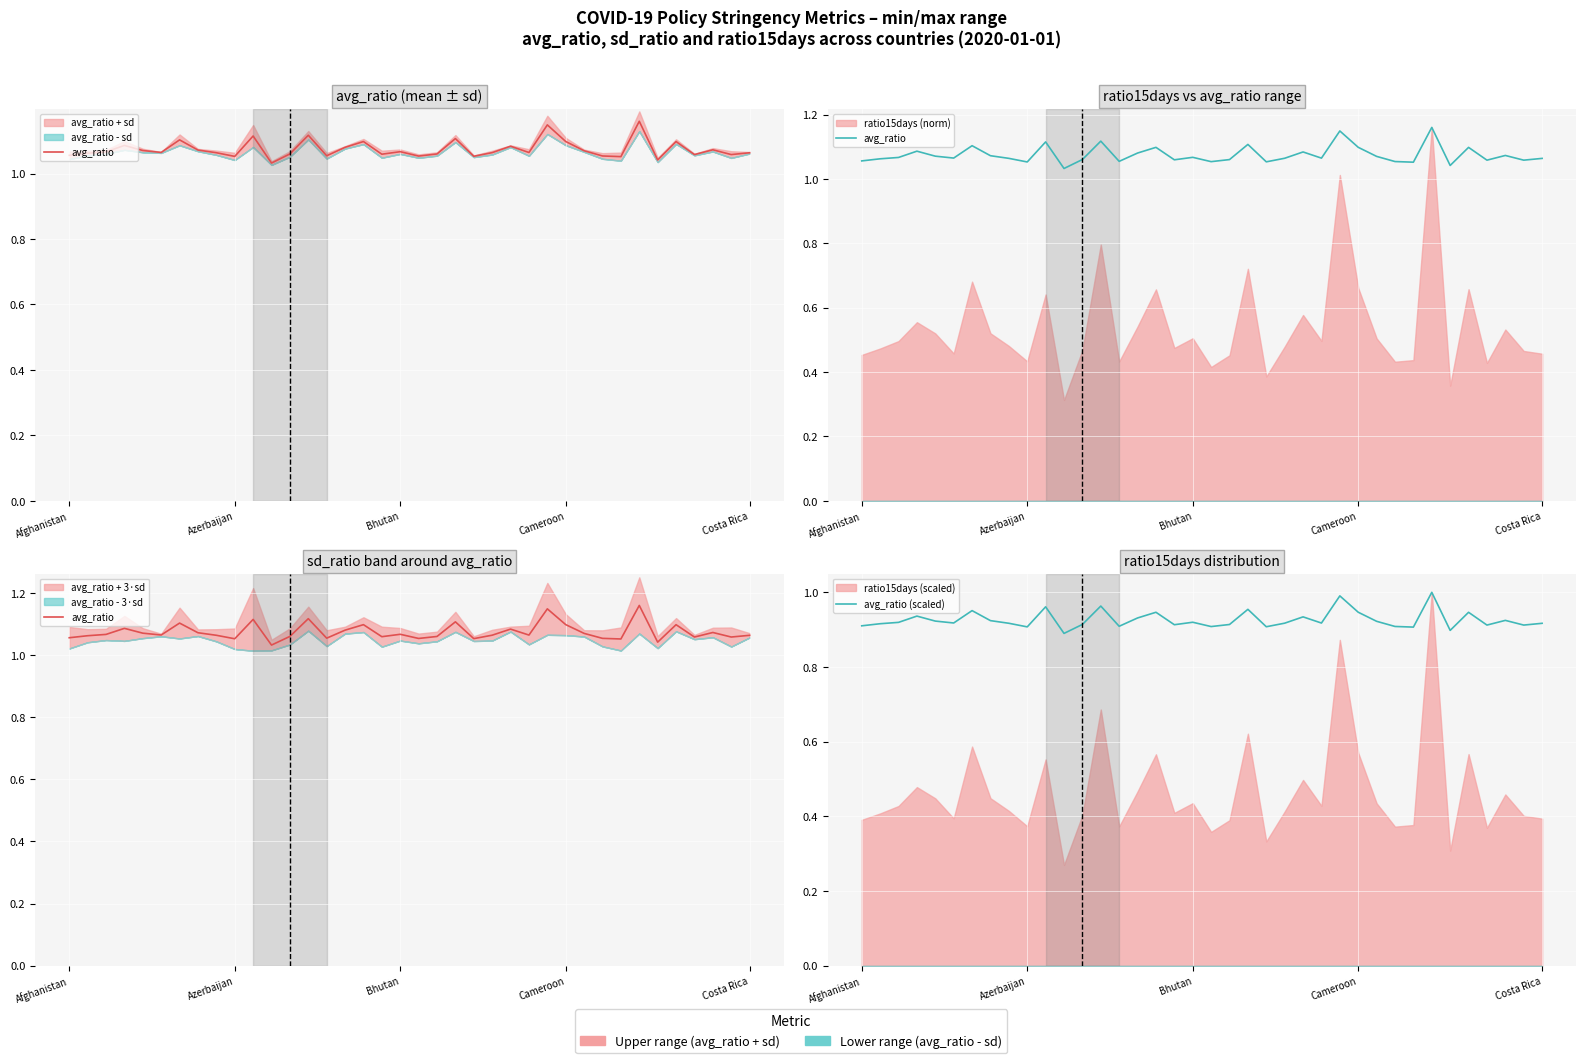

What is the maximum value for avg_ratio?

1.2